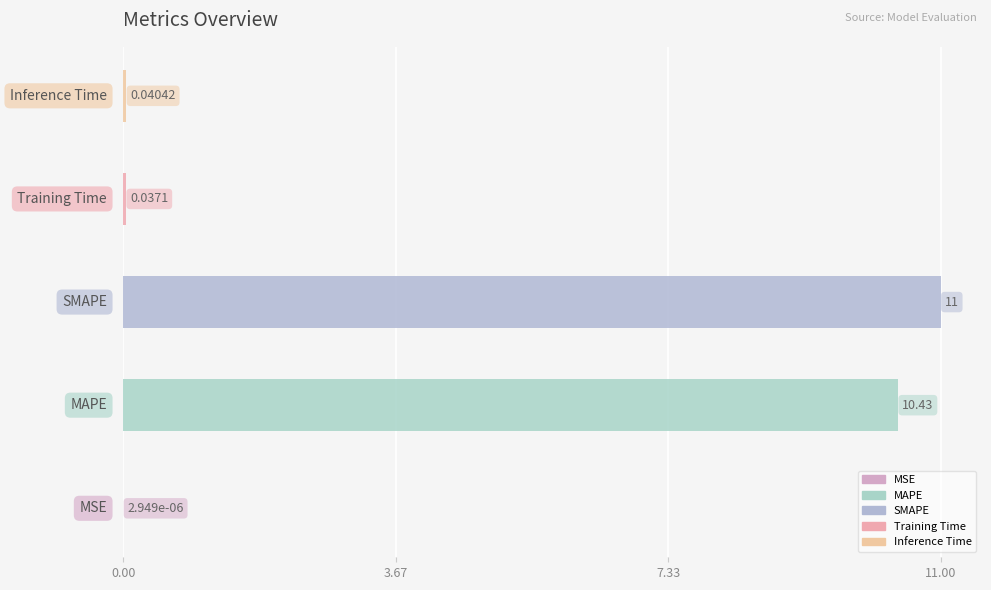

List the labels in order of value, largest first.

SMAPE, MAPE, Inference Time, Training Time, MSE